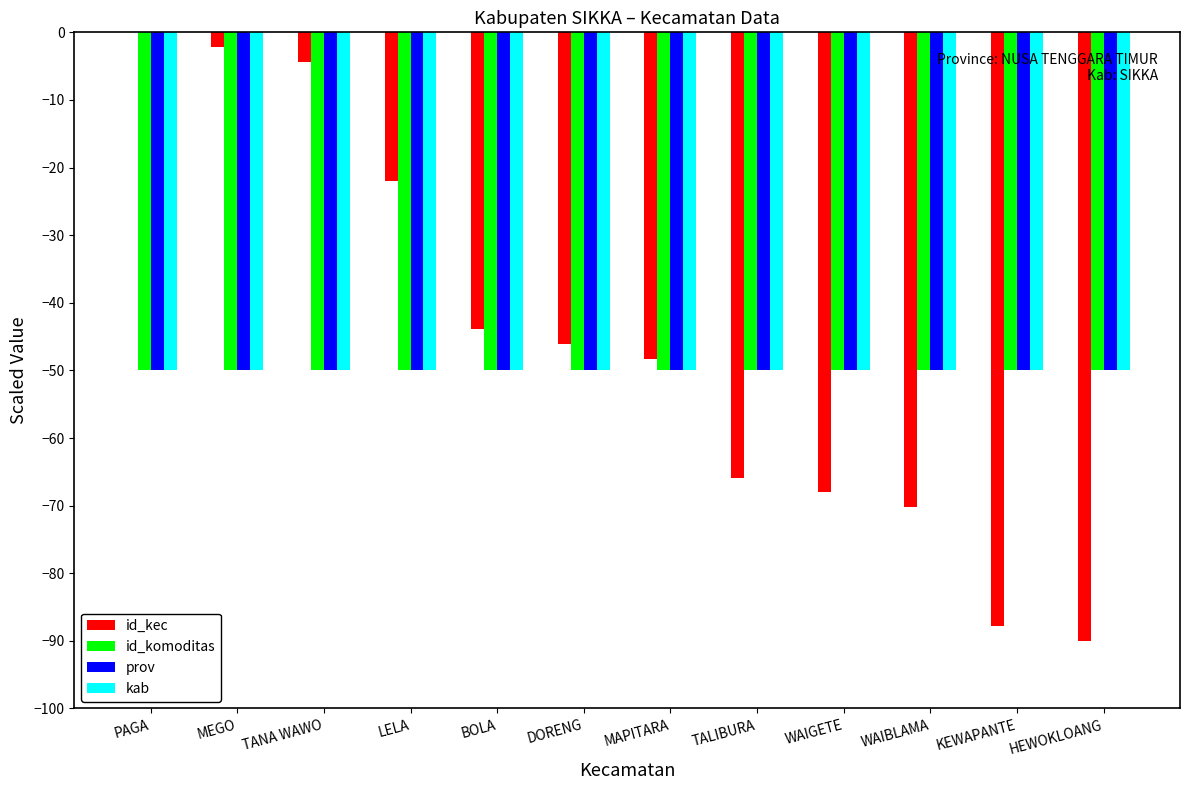

What is the sum of the kab values at MEGO and TANA WAWO?

-100.0